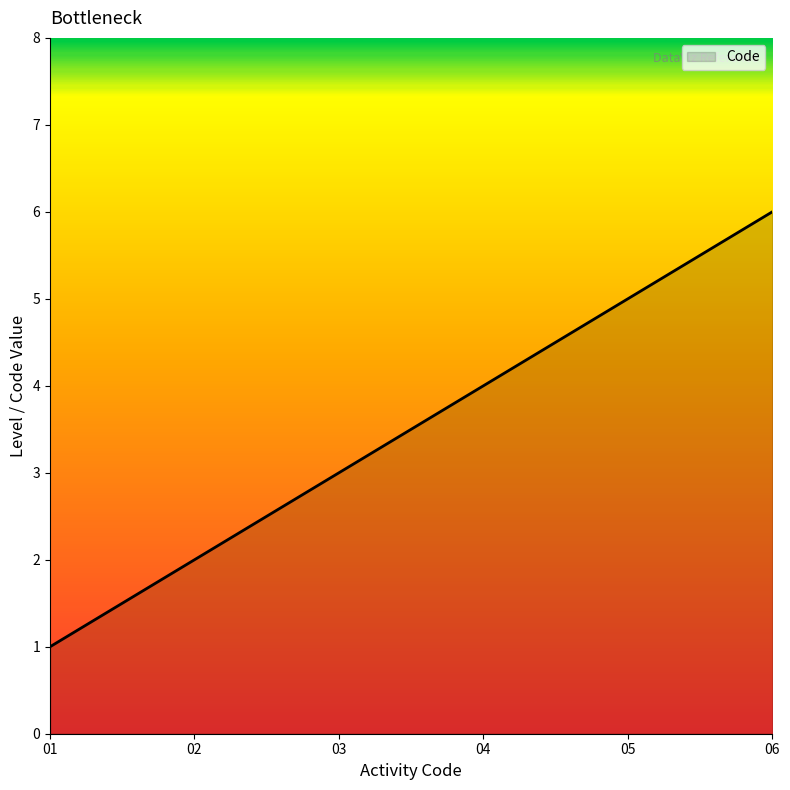

What is the difference between the second highest and minimum values?

4